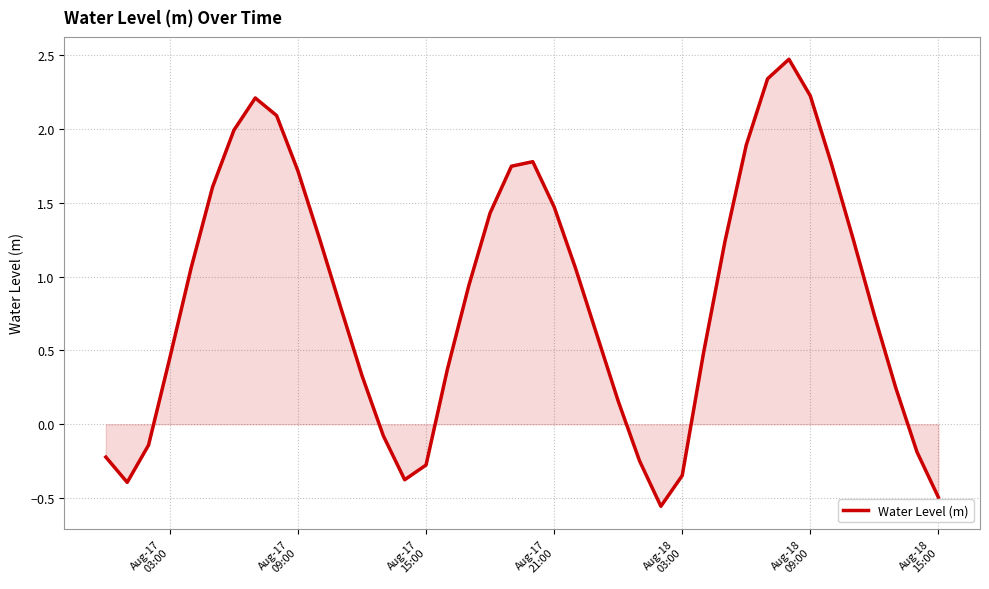

How many positive values are there?

29